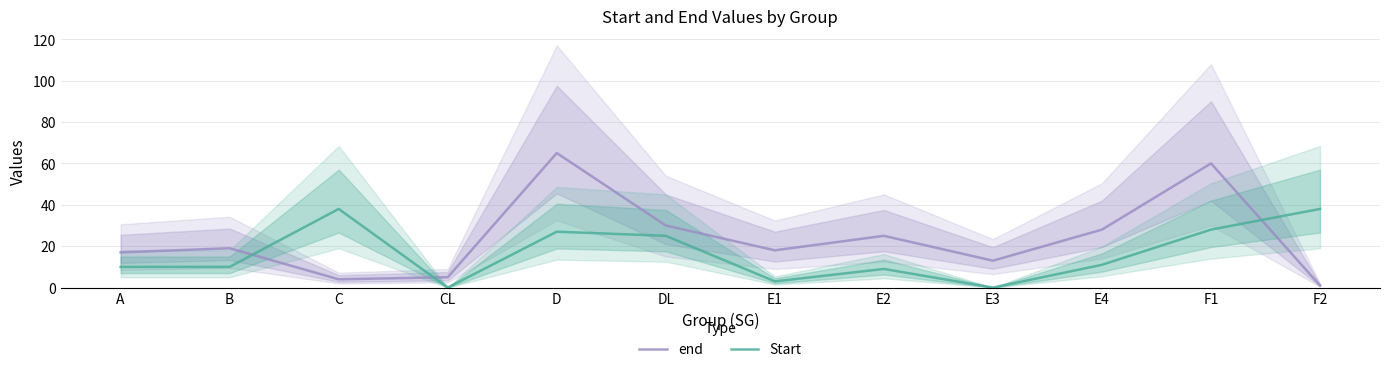

In end, how many points are higher than both neighbors (excluding endpoints)?

4